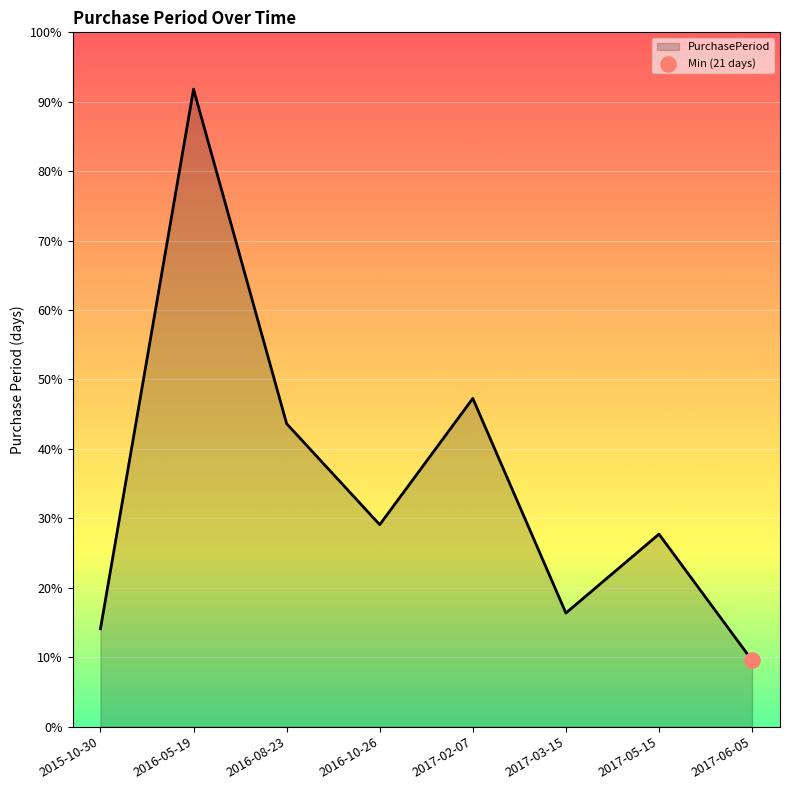

What is the ratio of the value at 2017-05-15 to the value at 2015-10-30?

2.0